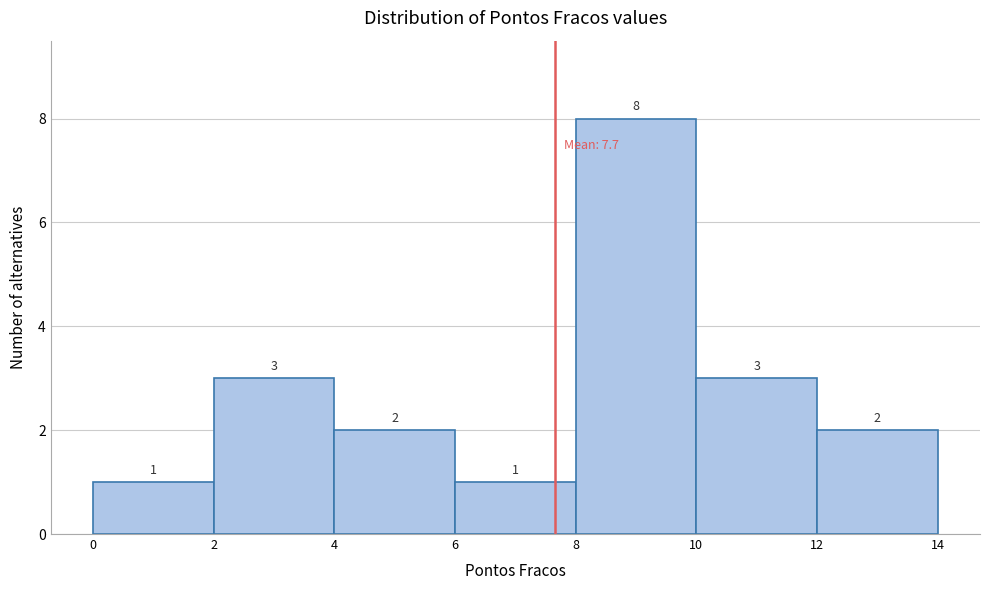

Reading left to right, transcribe this chart: for each bar, give the range it covers on the x-axis and its height.

0 to 2: 1
2 to 4: 3
4 to 6: 2
6 to 8: 1
8 to 10: 8
10 to 12: 3
12 to 14: 2